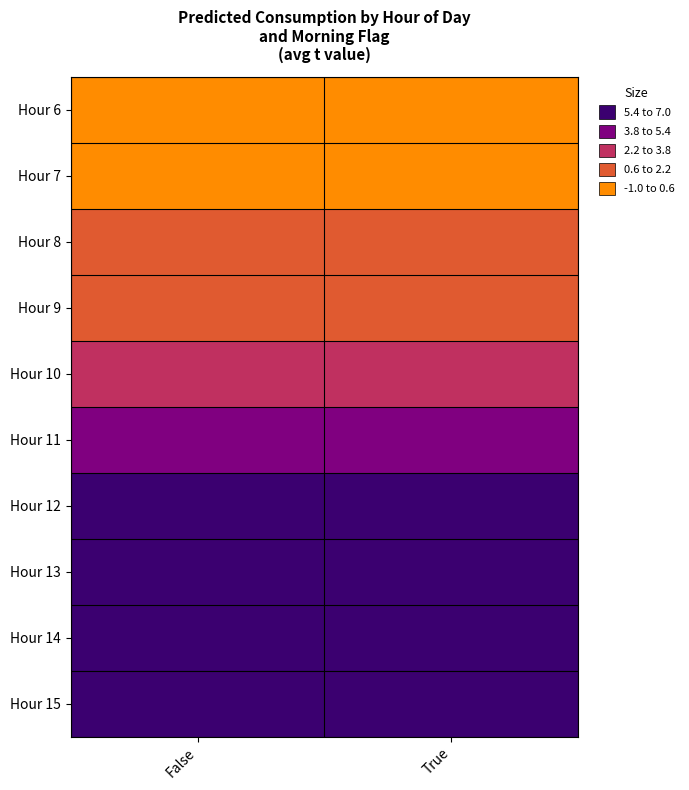

Count the number of categories in the chart.

2